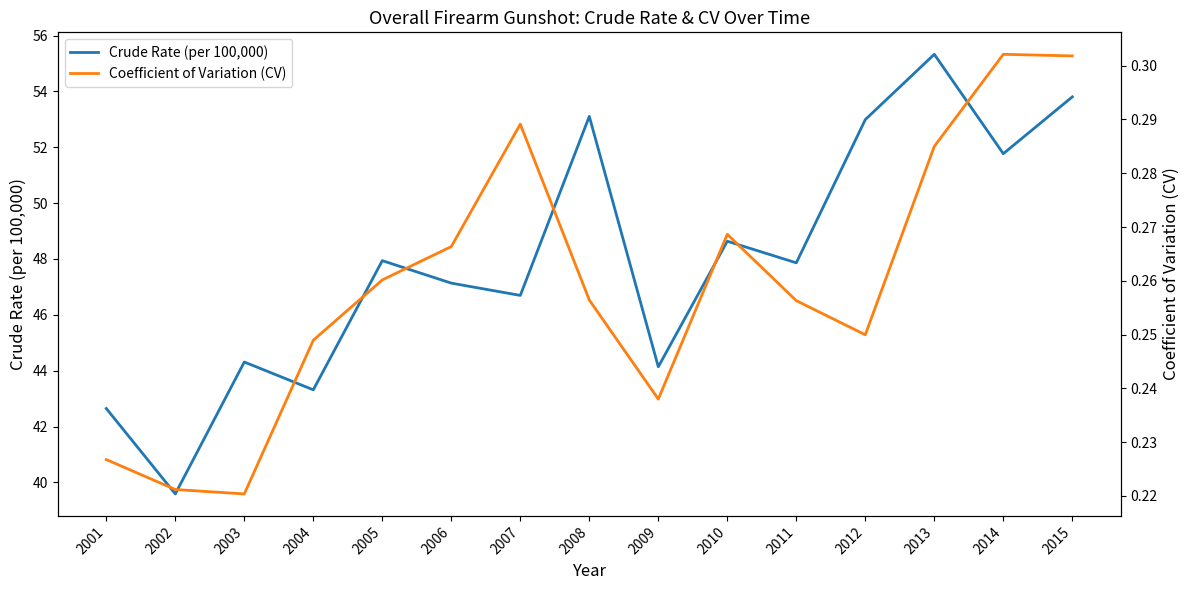

What is the value of the Crude Rate (per 100,000) point at the 12th from the left?

53.0